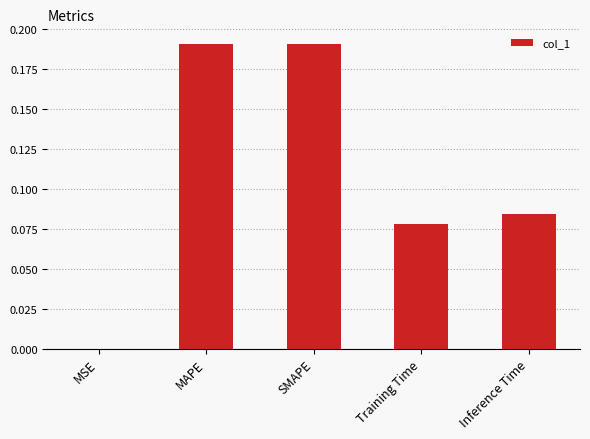

What is the sum of all values?

0.5